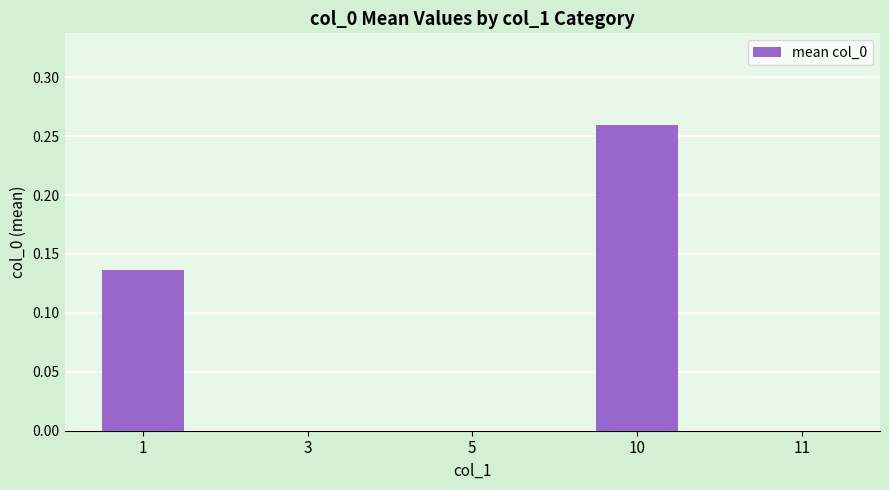

The value at 1 is 0.2. True or false?

False